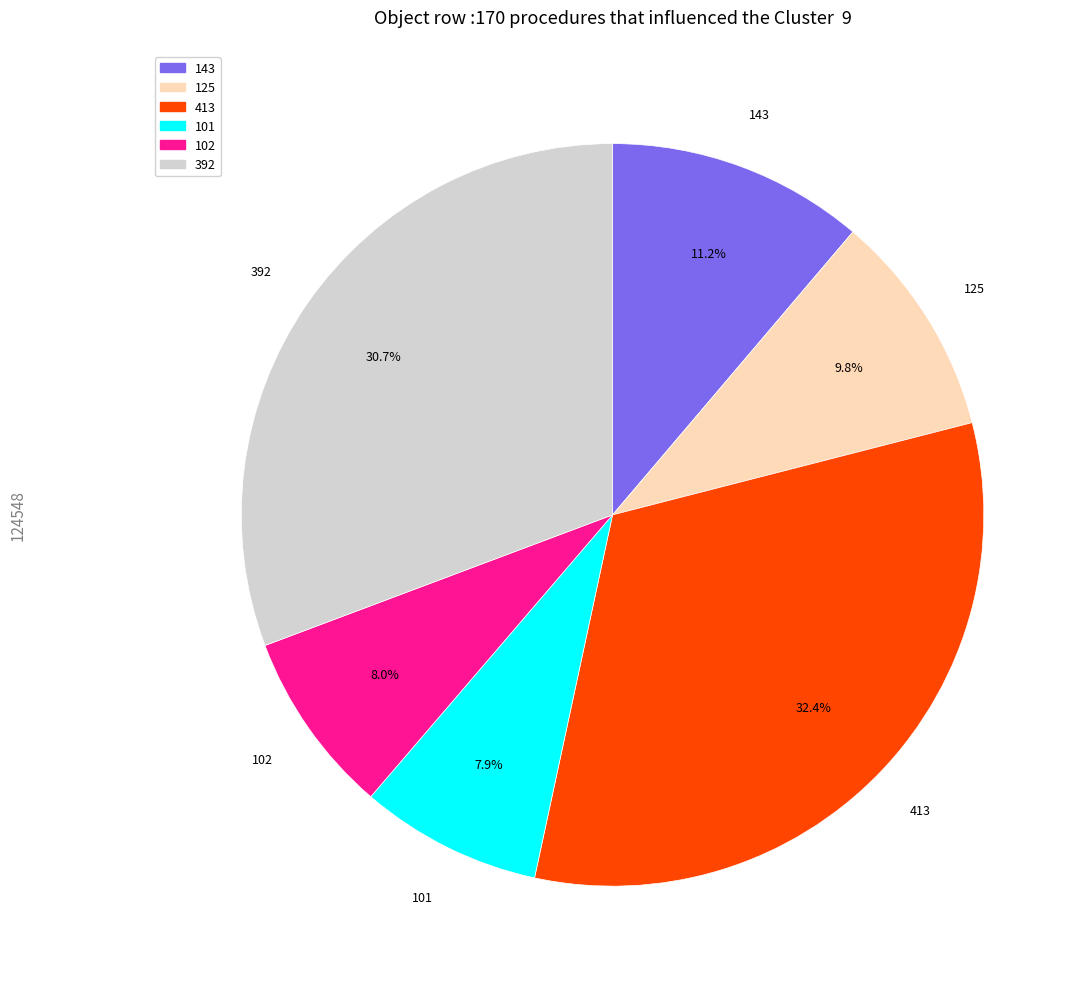

Is there a majority slice in this chart?

No